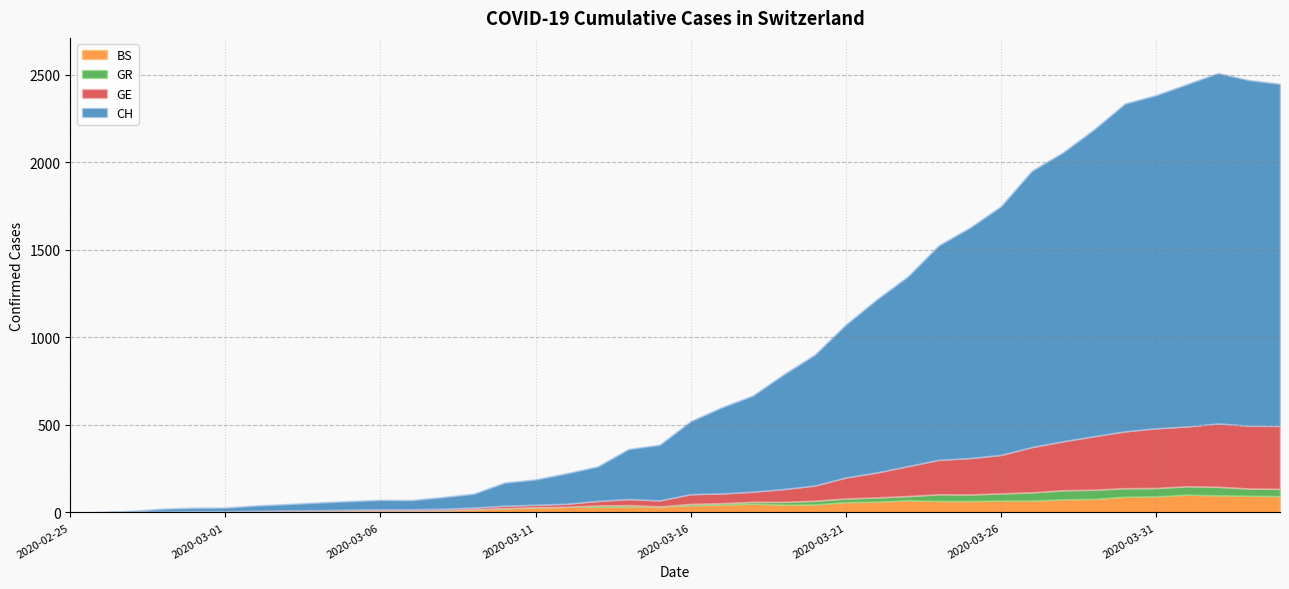

What is the difference between the maximum and minimum values in the GR series?

52